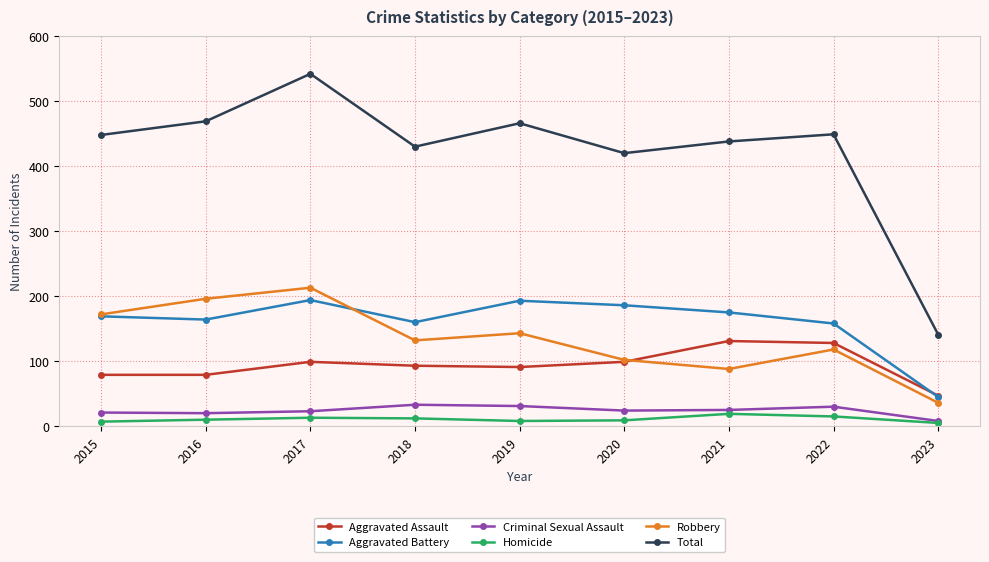

Which category has the lowest value in the Criminal Sexual Assault series?

2023